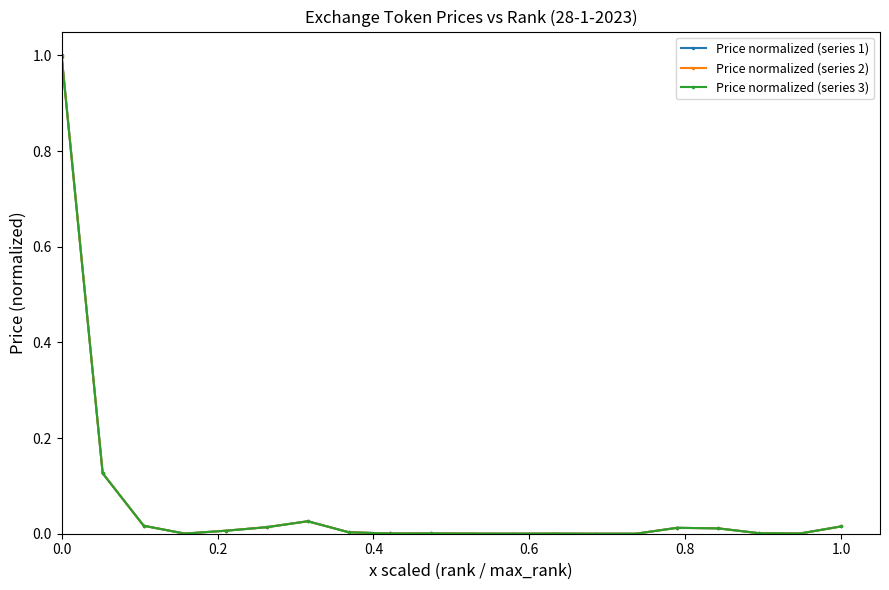

What is the greatest value displayed?

1.0